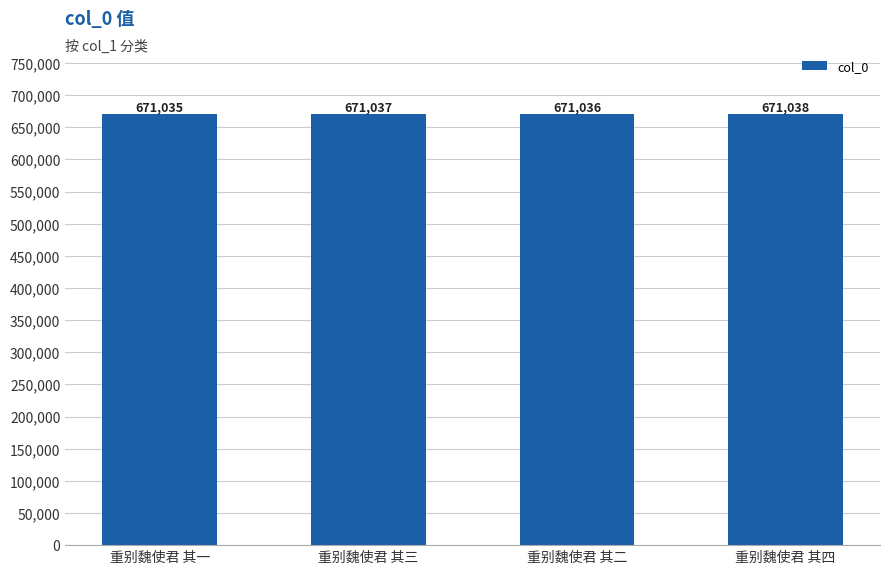

Reading left to right, transcribe all the data shown in this chart.

671035	671037	671036	671038